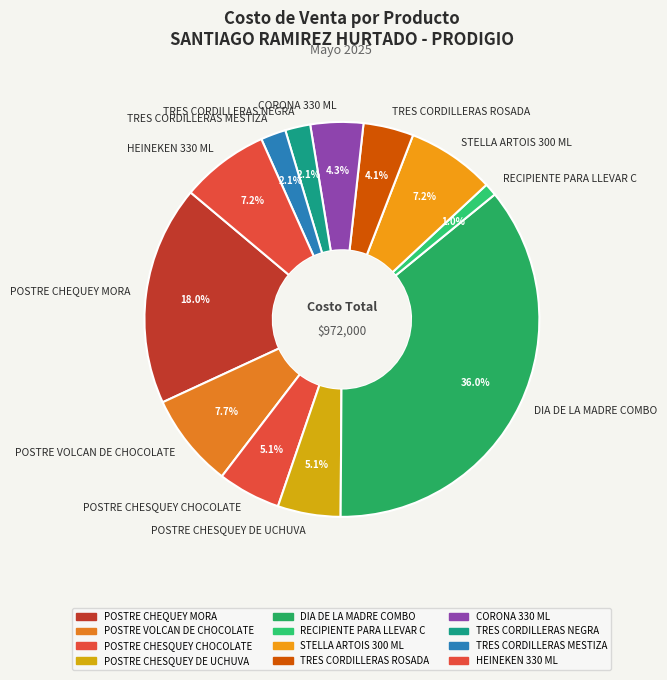

Which has a higher value, POSTRE CHESQUEY DE UCHUVA or TRES CORDILLERAS ROSADA?

POSTRE CHESQUEY DE UCHUVA